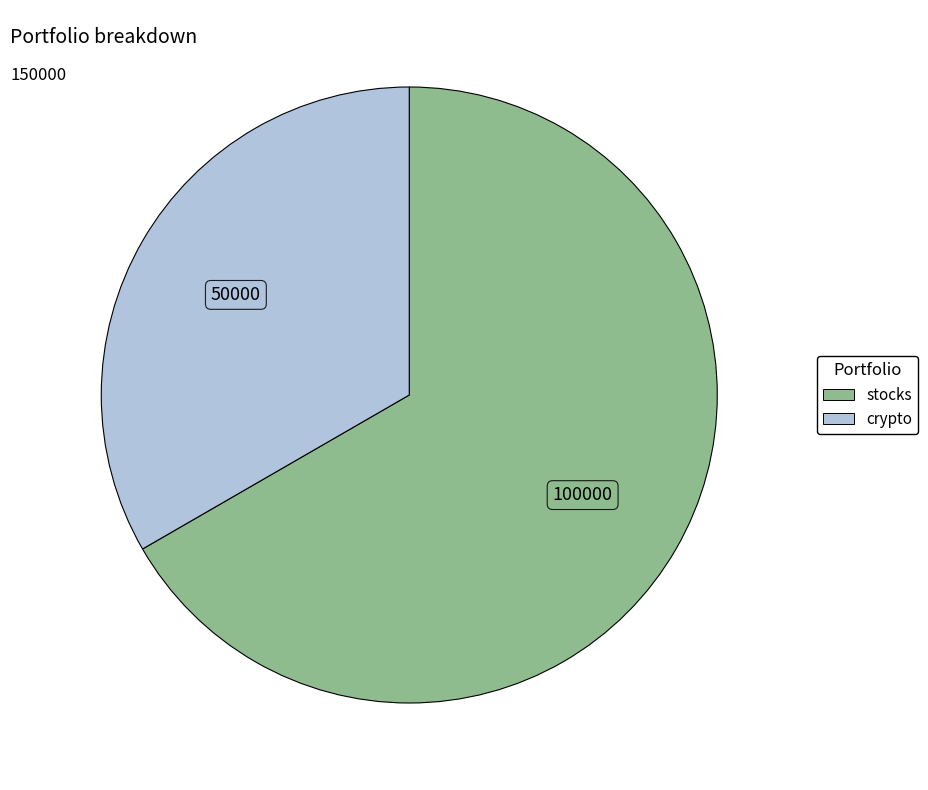

Which has a higher value, crypto or stocks?

stocks